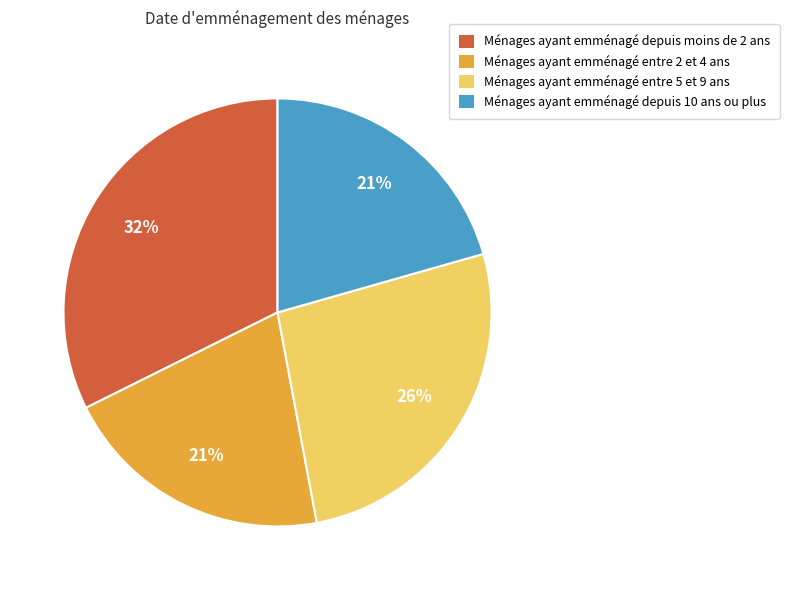

Is there a majority slice in this chart?

No